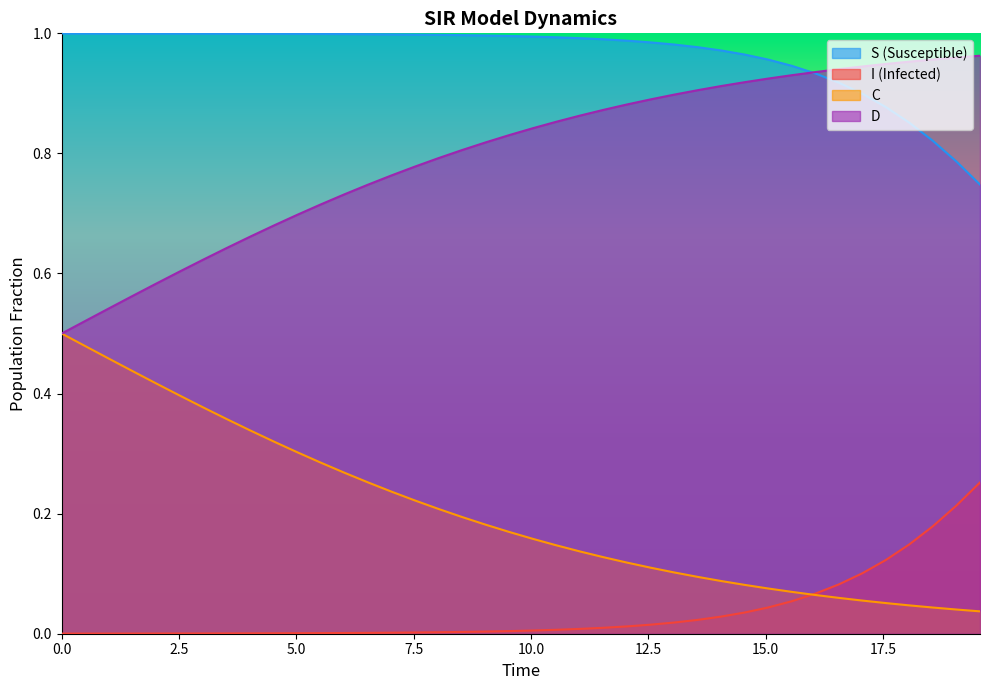

True or false: S has more than 1 interior local peaks.

False